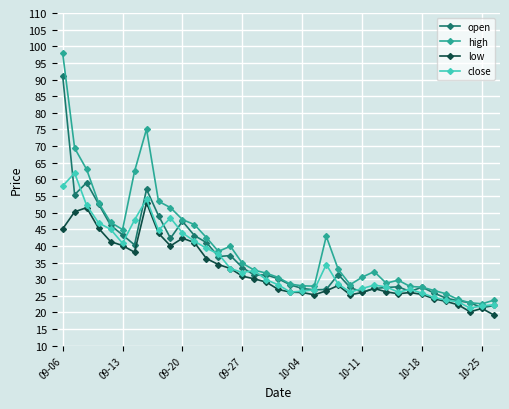

What is the minimum value shown in the chart?

19.2